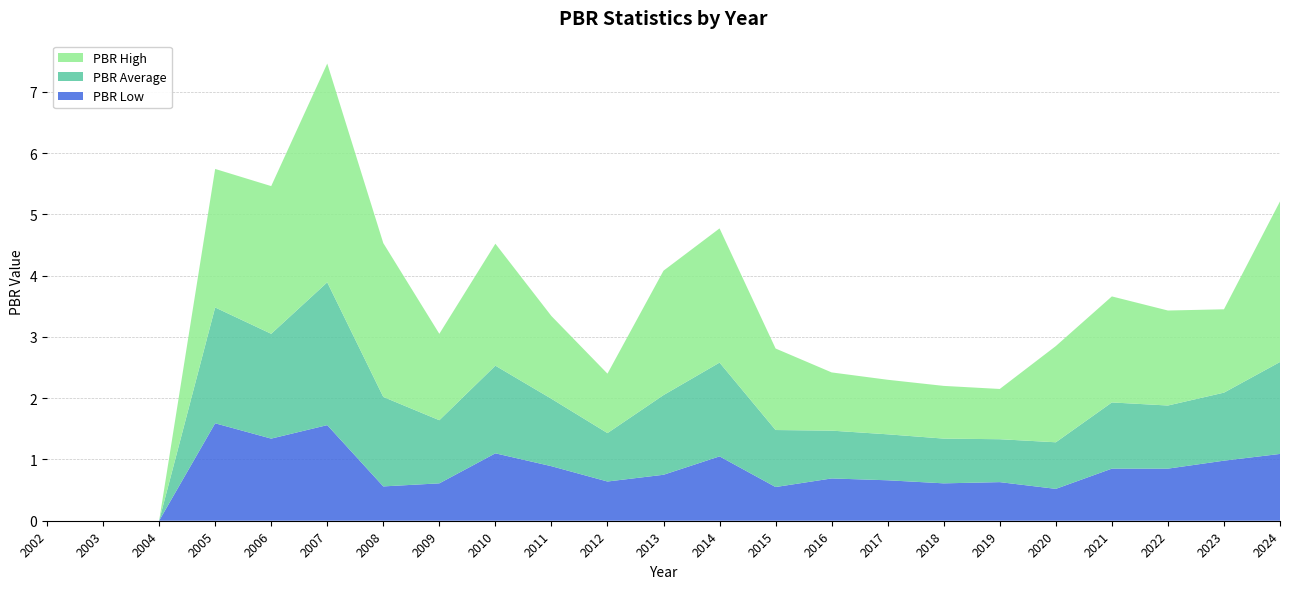

Reading right to left, transcribe all the data shown in this chart.

PBR High: 2.6	1.4	1.6	1.7	1.6	0.8	0.9	0.9	0.9	1.3	2.2	2.0	1.0	1.4	2.0	1.4	2.5	3.6	2.4	2.3	0.0	0.0	0.0
PBR Average: 1.5	1.1	1.0	1.1	0.8	0.7	0.7	0.8	0.8	0.9	1.5	1.3	0.8	1.1	1.4	1.0	1.5	2.3	1.7	1.9	0.0	0.0	0.0
PBR Low: 1.1	1.0	0.8	0.8	0.5	0.6	0.6	0.7	0.7	0.6	1.1	0.8	0.6	0.9	1.1	0.6	0.6	1.6	1.3	1.6	0.0	0.0	0.0